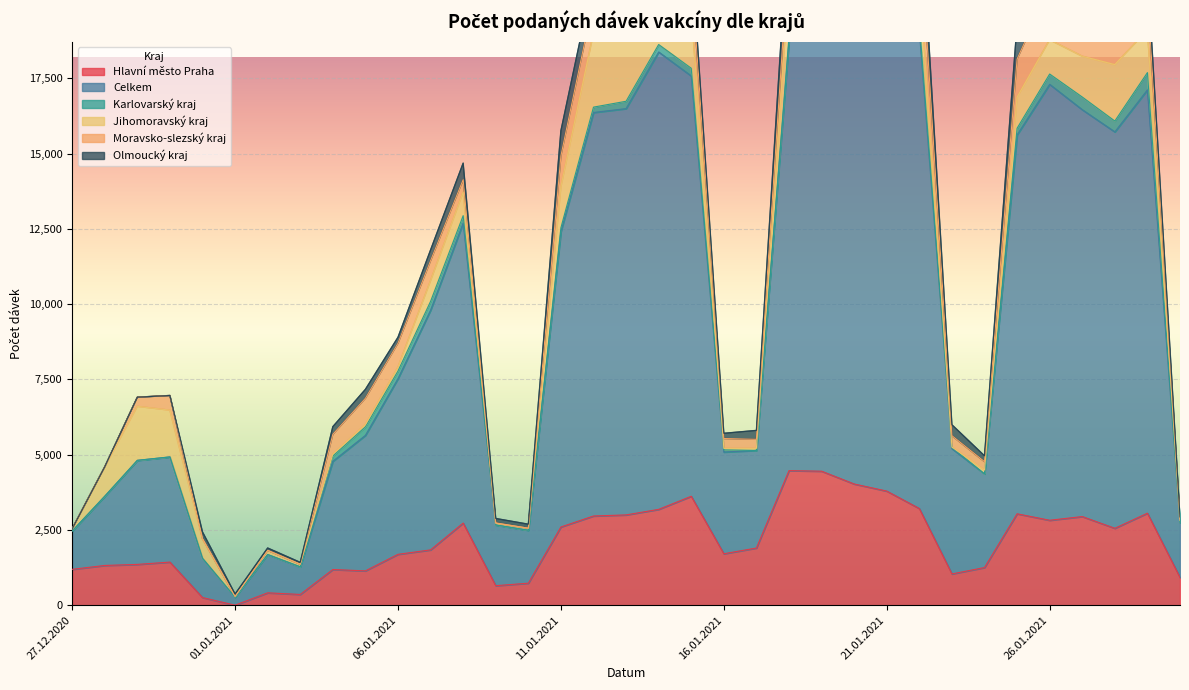

What is the difference between the second highest and minimum values in the Olmoucký kraj series?

1169